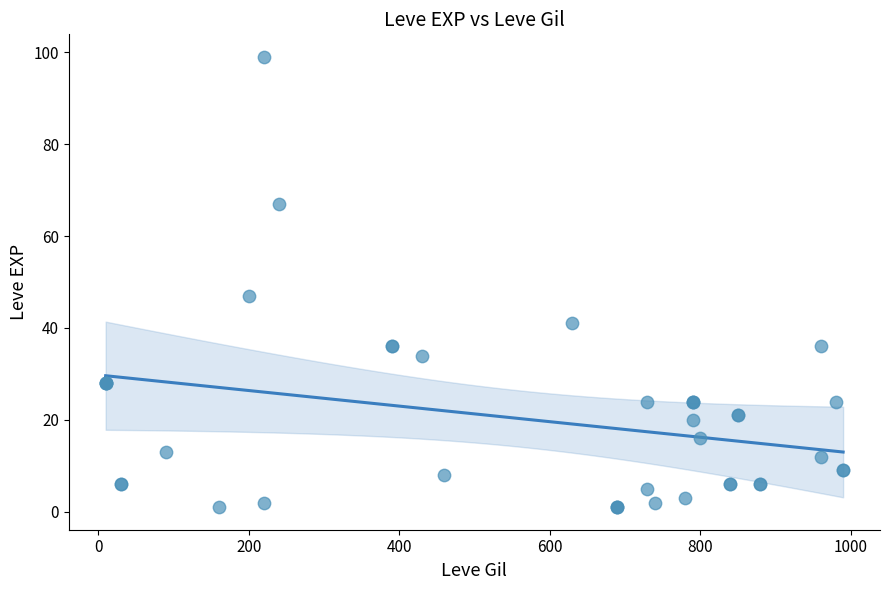

What Y value in the scatter plot is closest to 50?

47